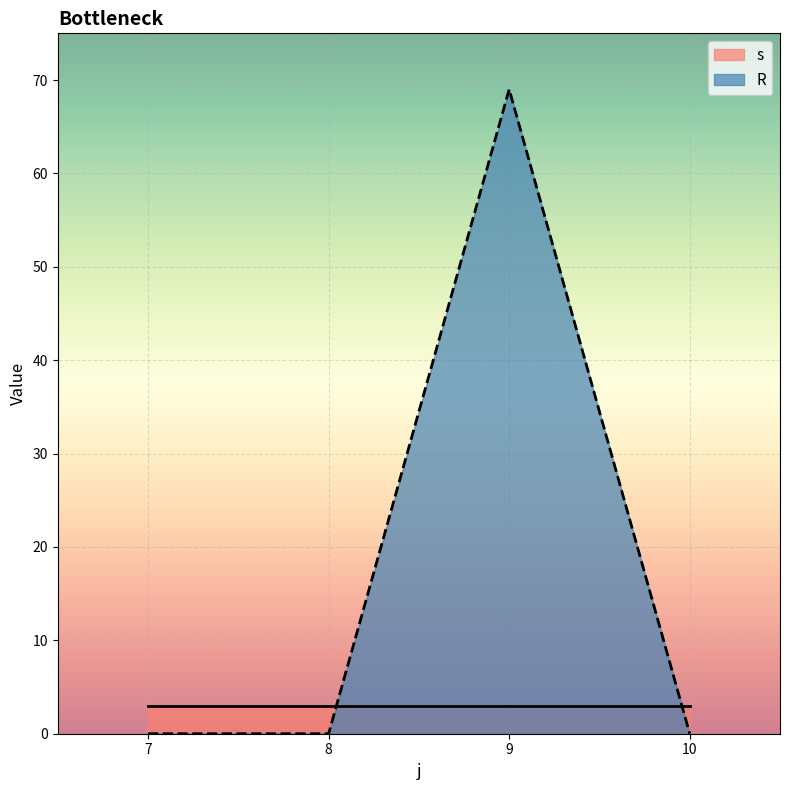

How many interior local peaks does the R series have?

1